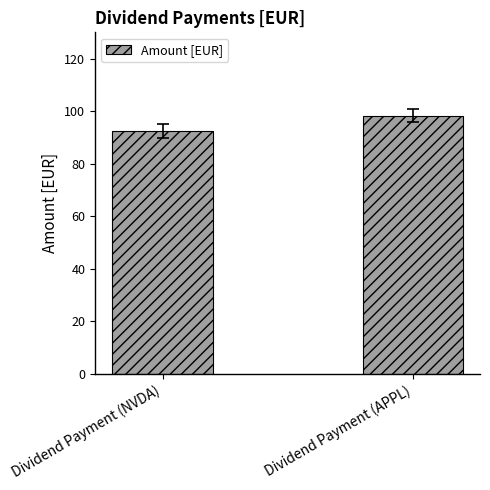

Are the bars grouped side by side (vs. stacked)?

No